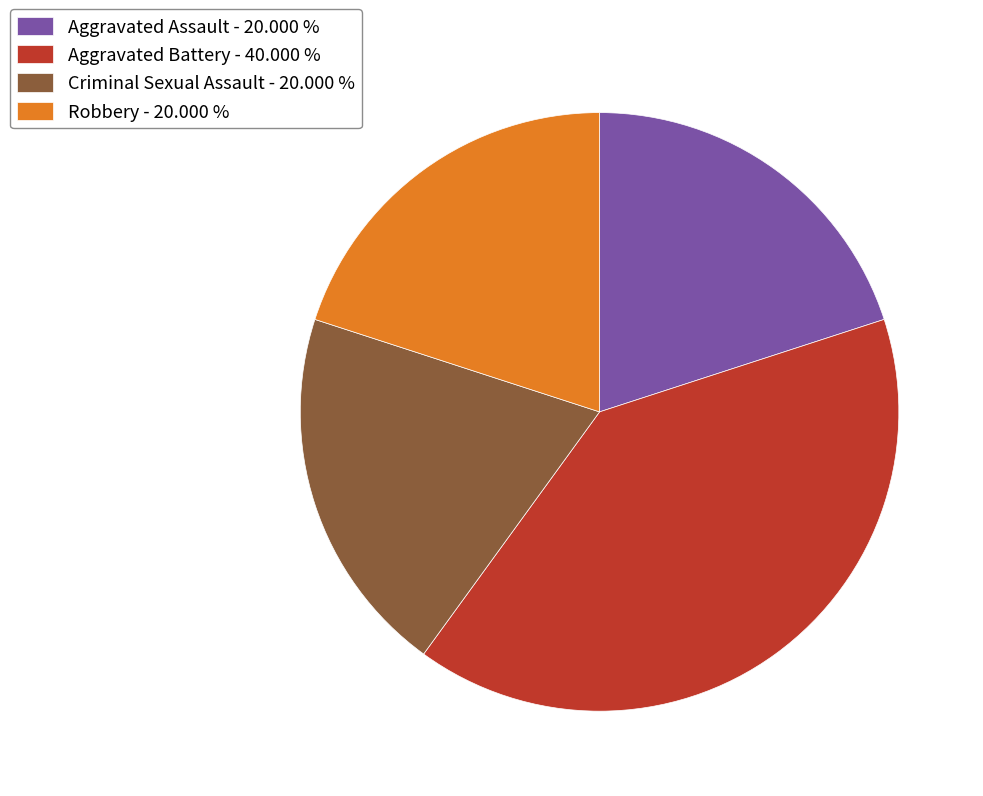

True or false: Robbery accounts for 20% of the total.

True